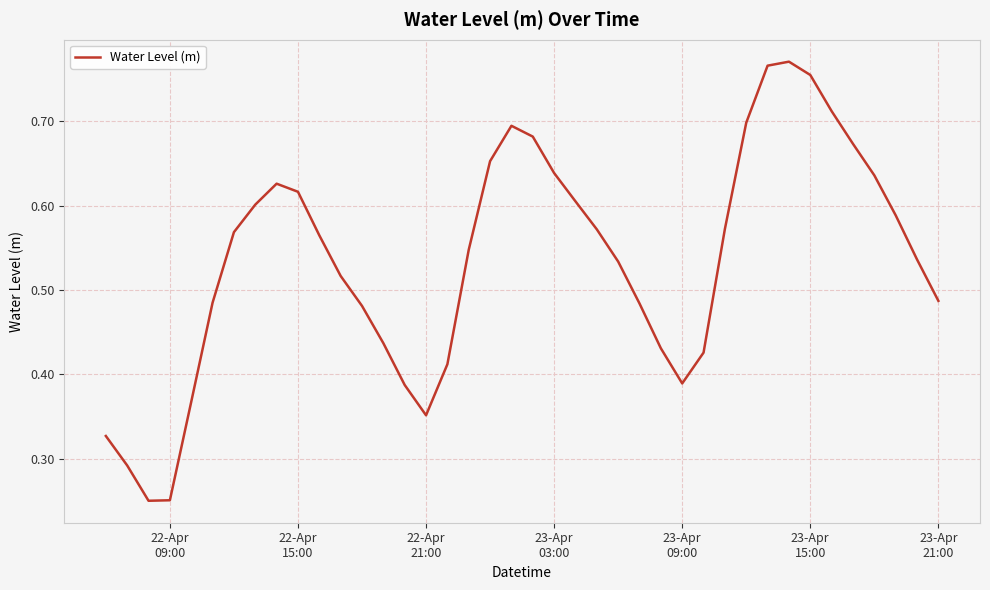

How many categories are shown in the chart?

40